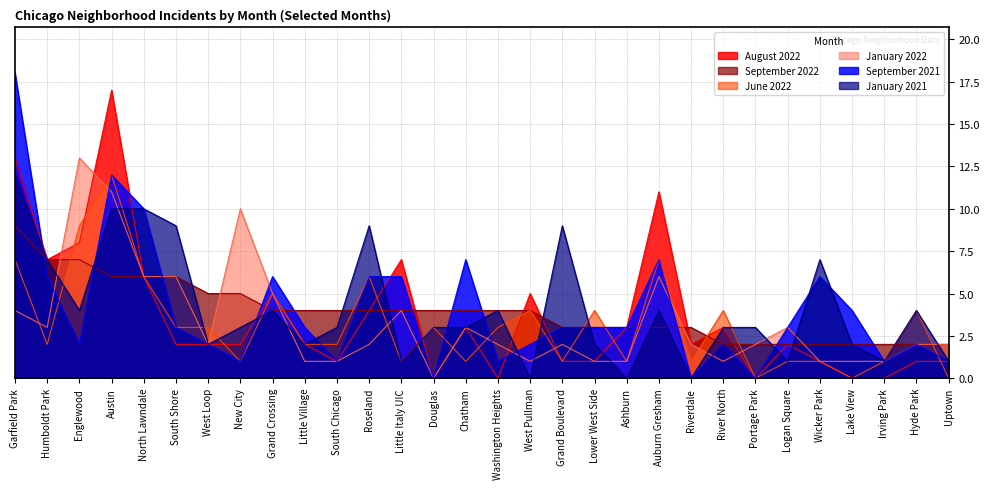

At which category does the chart reach its peak across all series?

Garfield Park